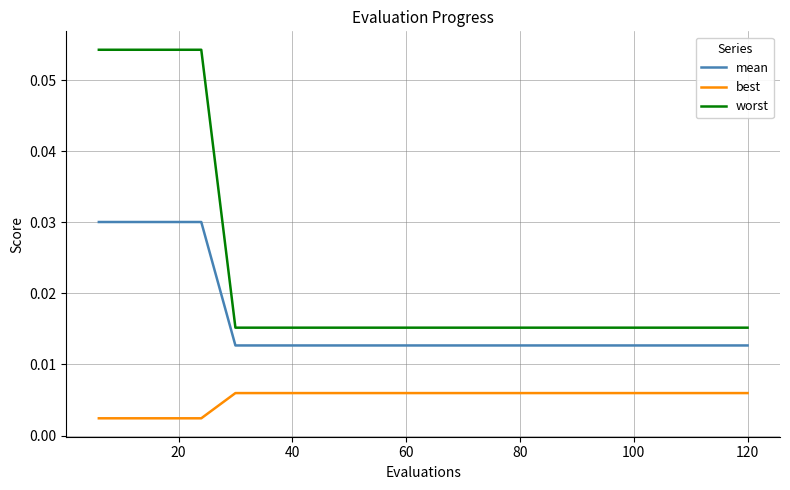

Which series has the largest total across all categories?

worst